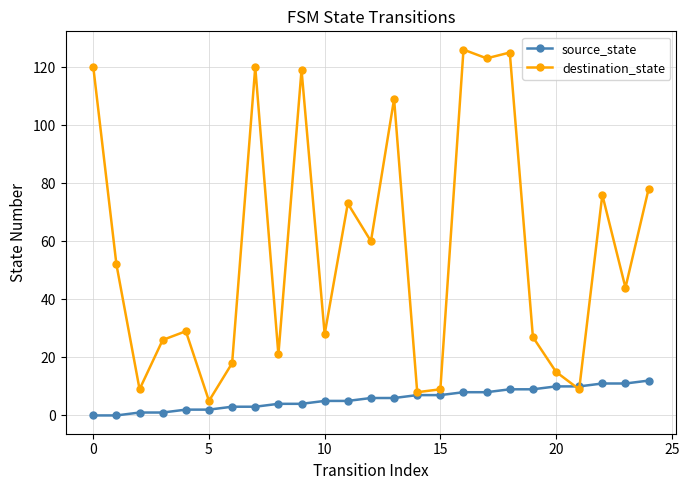

Which series has the largest range (max minus min)?

destination_state